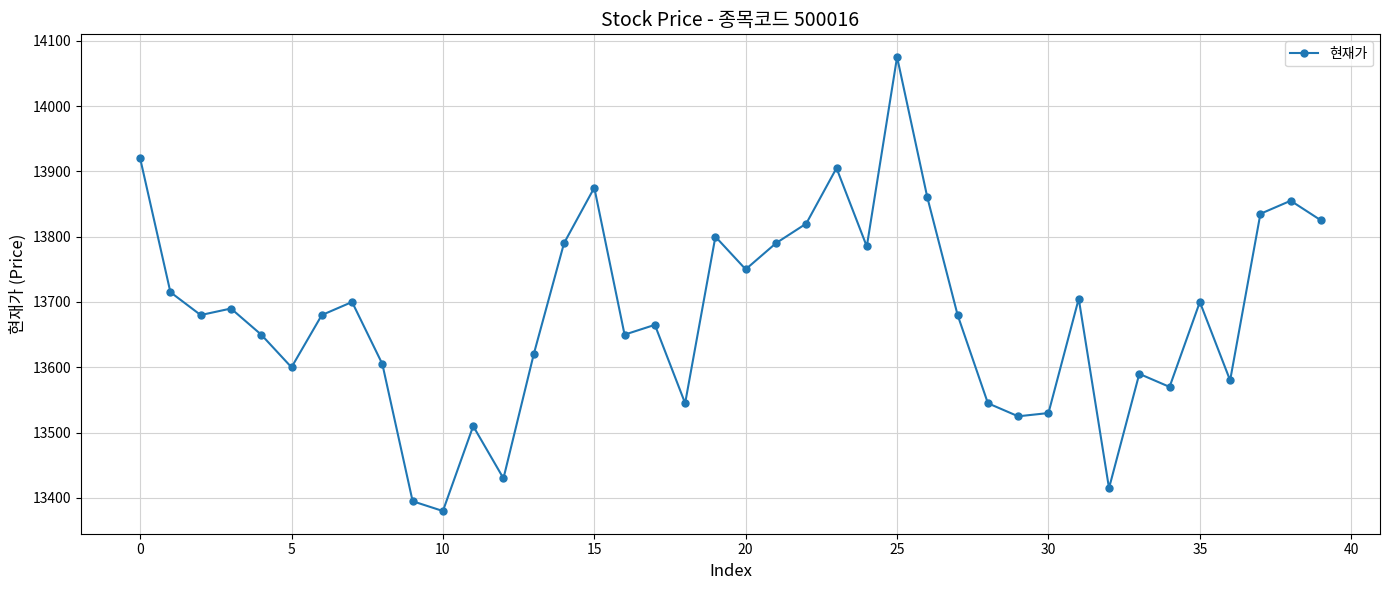

What is the maximum value shown in the chart?

14075